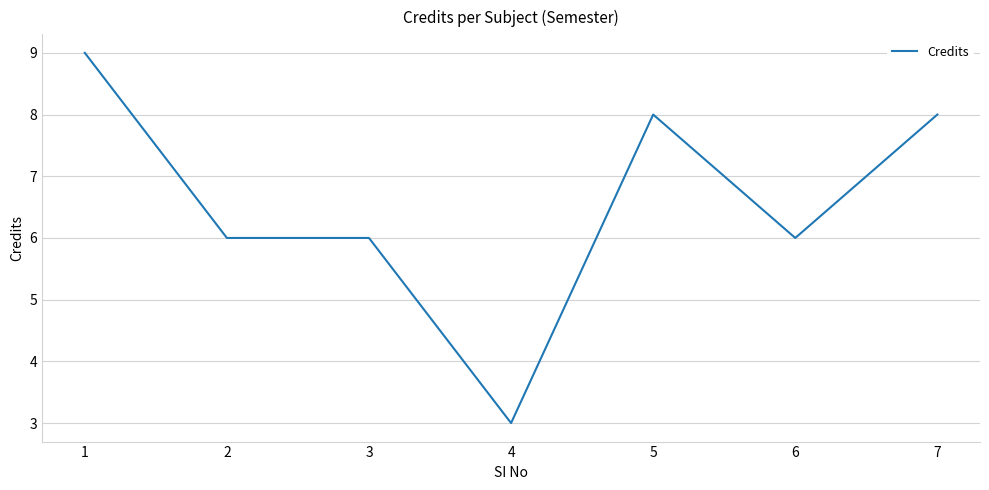

What is the sum of the values at 4 and 3?

9